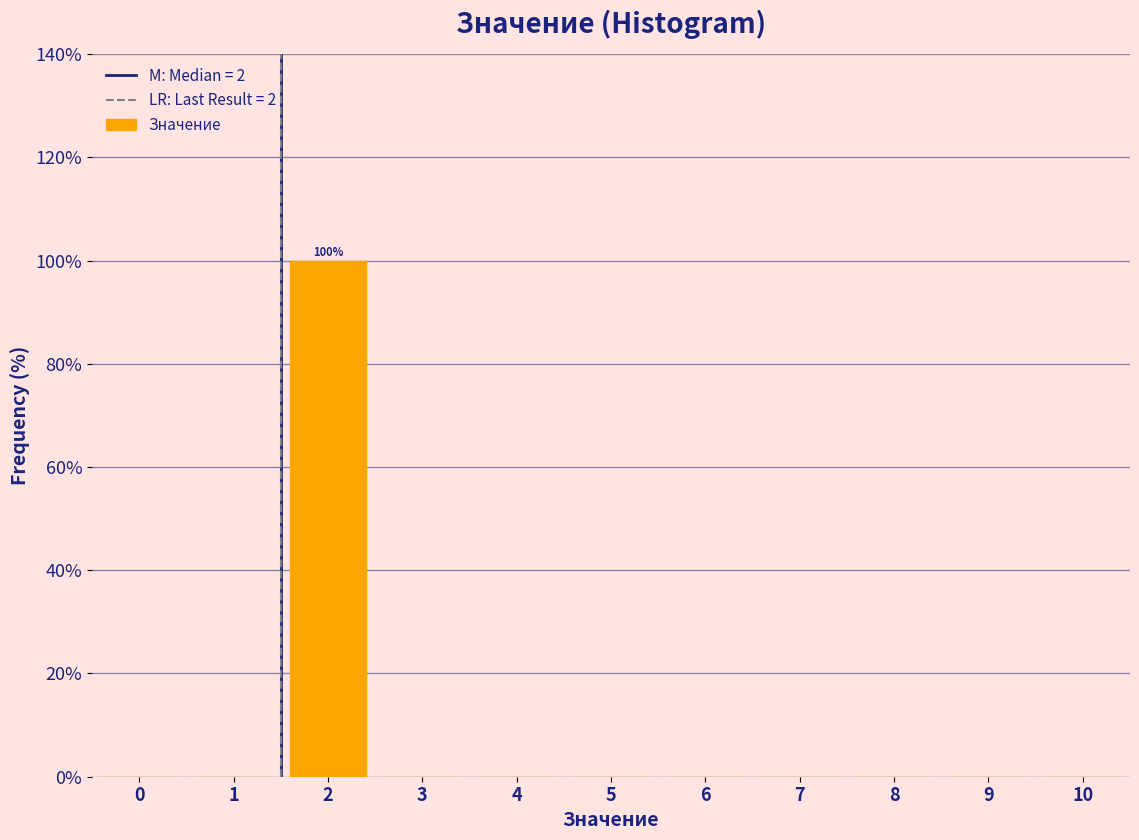

Reading left to right, list all the values displayed in this chart.

0=0	1=0	2=100	3=0	4=0	5=0	6=0	7=0	8=0	9=0	10=0